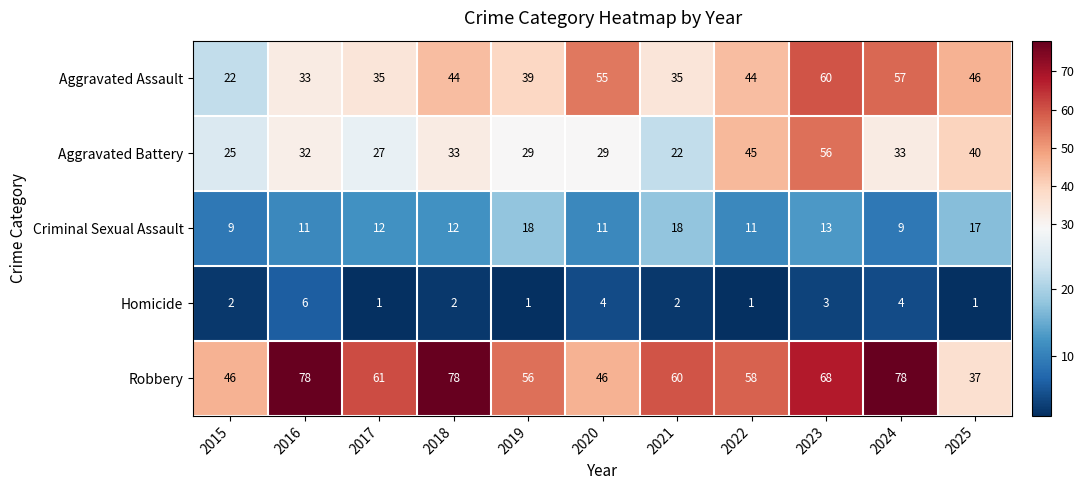

The Homicide series shows 2 at 2025. True or false?

False